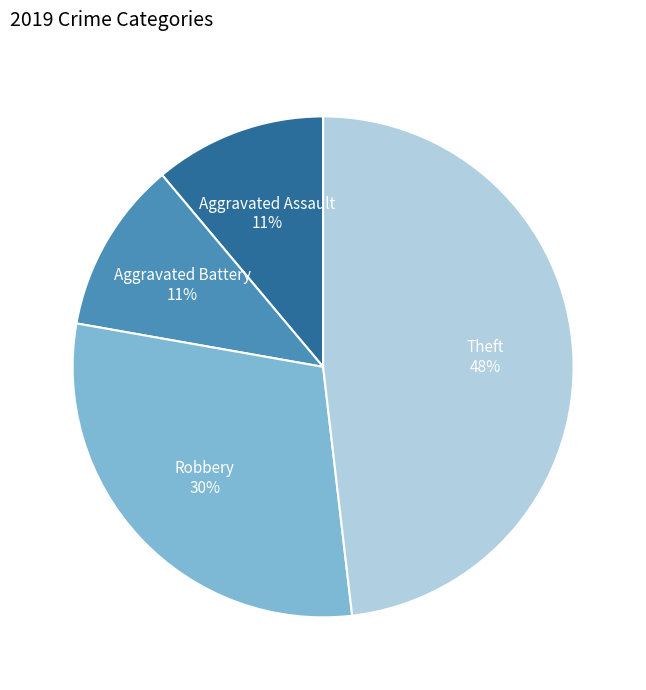

Is there a majority slice in this chart?

No